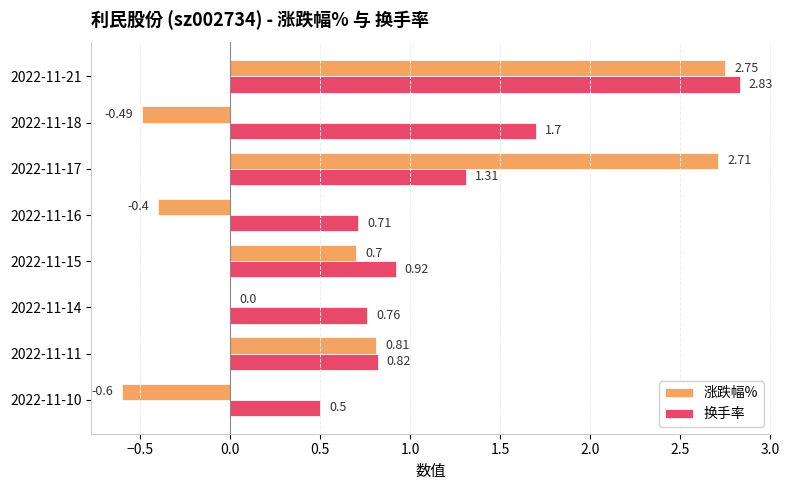

What is the average value of the 换手率 series?

1.2